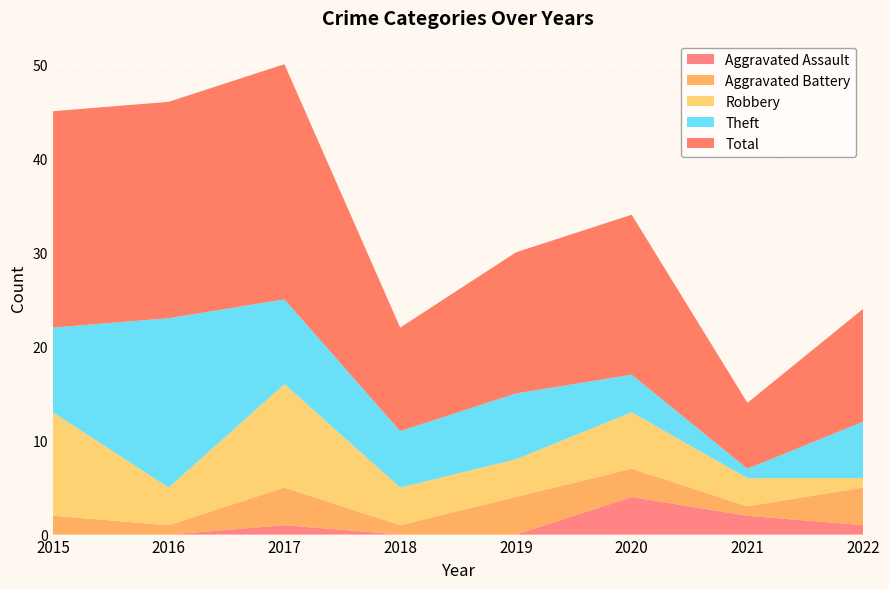

Reading left to right, what are all the values shown in this chart?

Aggravated Assault: 0	0	1	0	0	4	2	1
Aggravated Battery: 2	1	4	1	4	3	1	4
Robbery: 11	4	11	4	4	6	3	1
Theft: 9	18	9	6	7	4	1	6
Total: 23	23	25	11	15	17	7	12